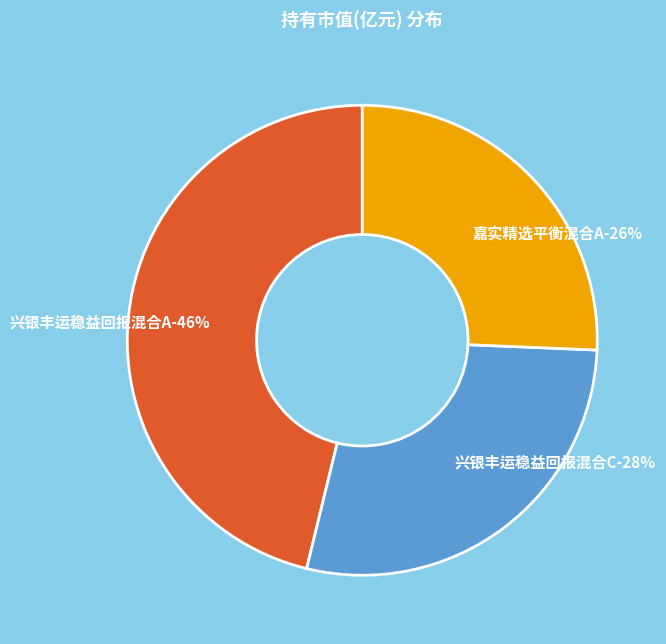

The 兴银丰运稳益回报混合C slice represents 28% of the pie. True or false?

True